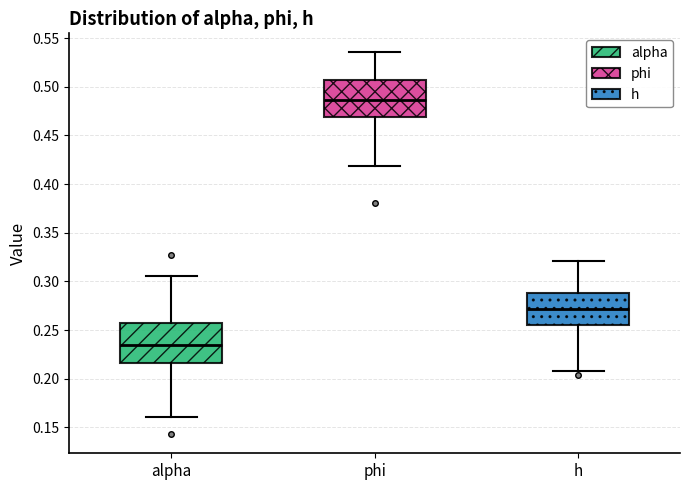

Reading left to right, read every box against the y-axis: the position of its median line, the range the box covers, and the ends of its whiskers. The values are not printed on the chart, so give them approximately, as read against the axis.

alpha: median 0.235, box 0.215 to 0.255, whiskers 0.160 to 0.305
phi: median 0.485, box 0.470 to 0.505, whiskers 0.420 to 0.535
h: median 0.270, box 0.255 to 0.290, whiskers 0.205 to 0.320